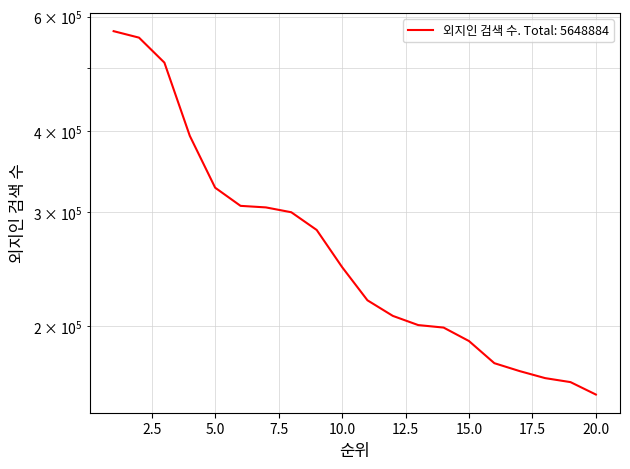

Reading right to left, what are all the values shown in this chart?

20=157080	19=164164	18=166508	17=170690	16=175564	15=189915	14=199204	13=200976	12=207633	11=219442	10=246901	9=281617	8=299876	7=305080	6=306766	5=327154	4=393294	3=509869	2=557109	1=570042